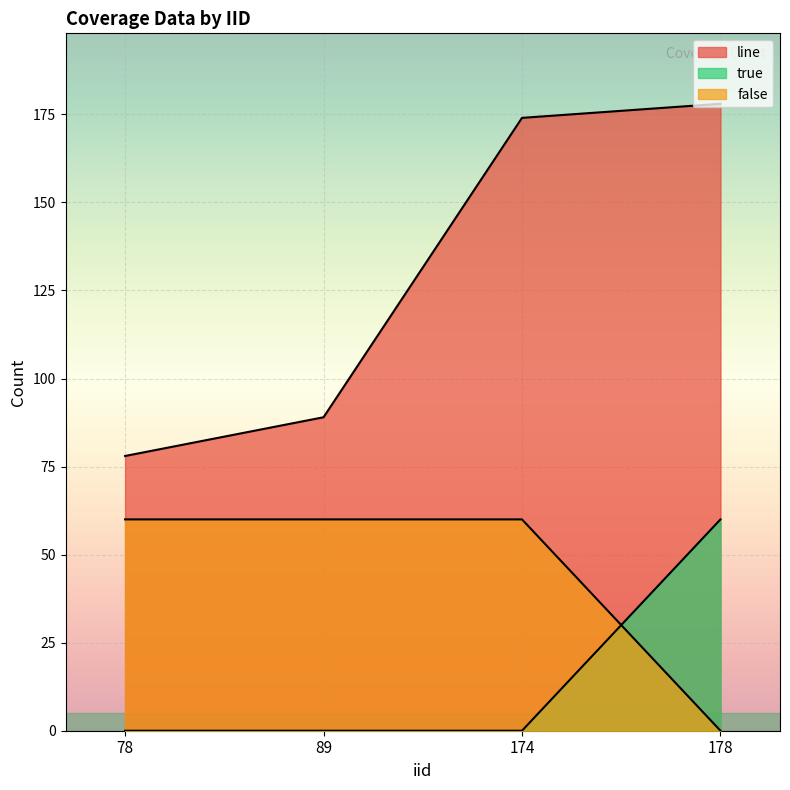

True or false: line and false intersect in this chart.

False